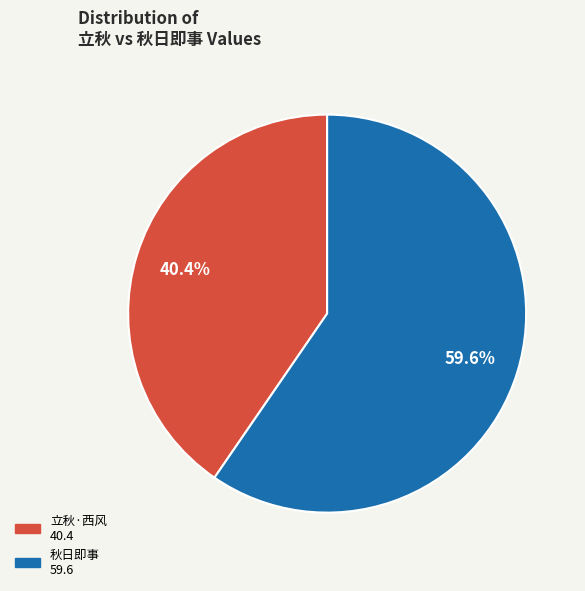

Is there any slice that represents more than half of the pie?

Yes